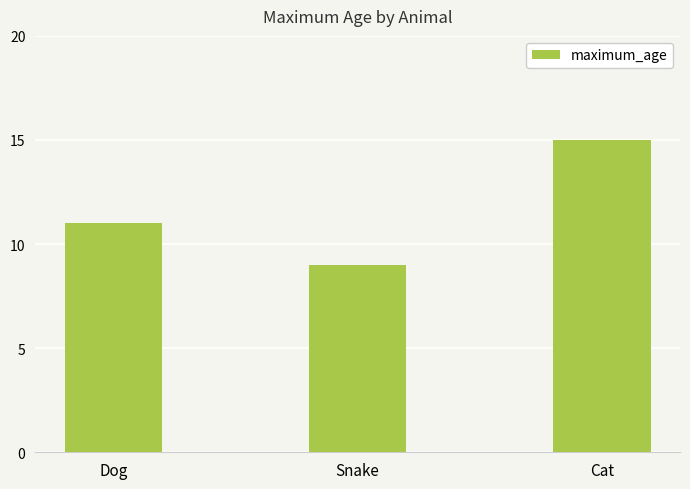

What is the minimum value shown in the chart?

9